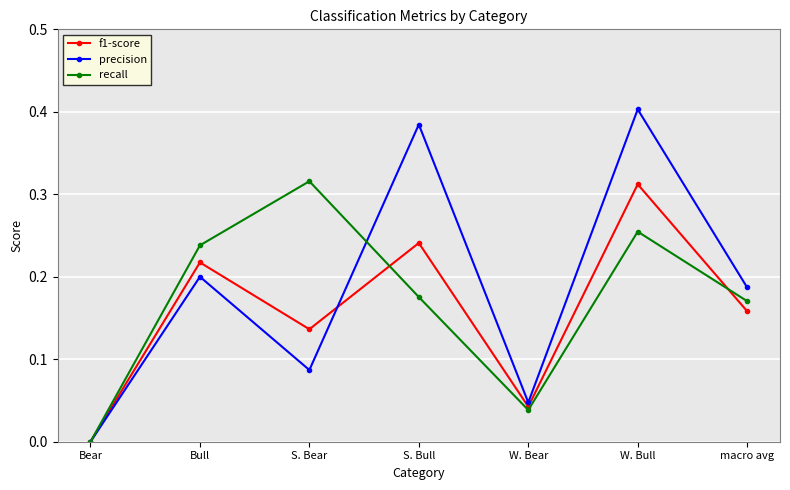

Which series changed the most between Bull and S. Bull?

precision